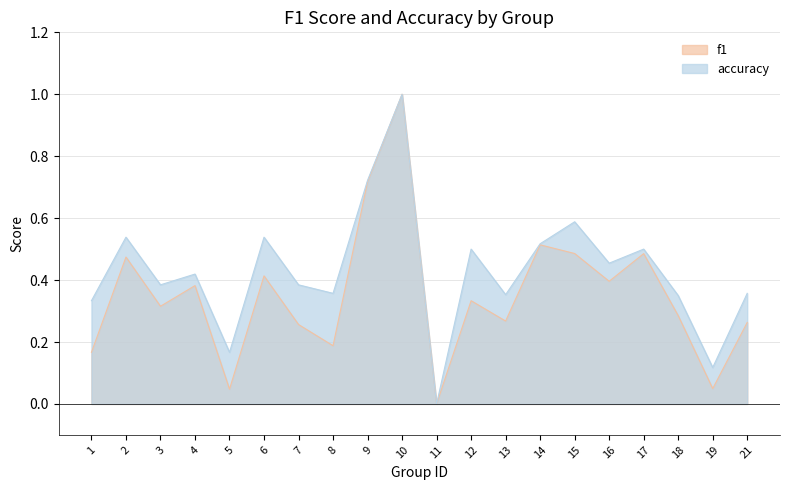

The accuracy series shows 0.5 at 2. True or false?

True